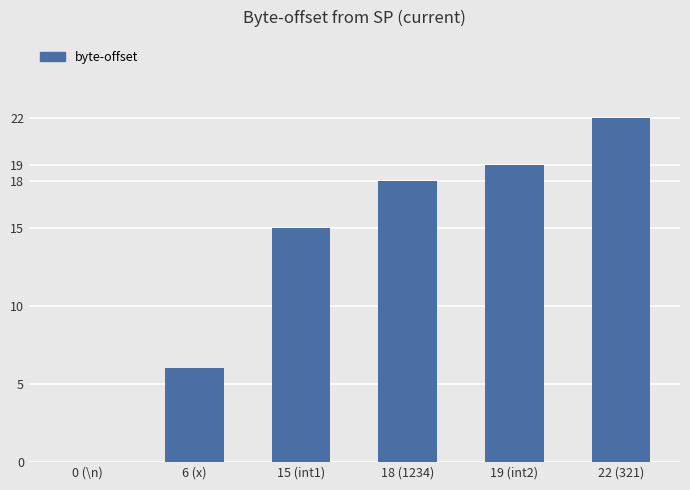

The value at 18 (1234) is 18. True or false?

True